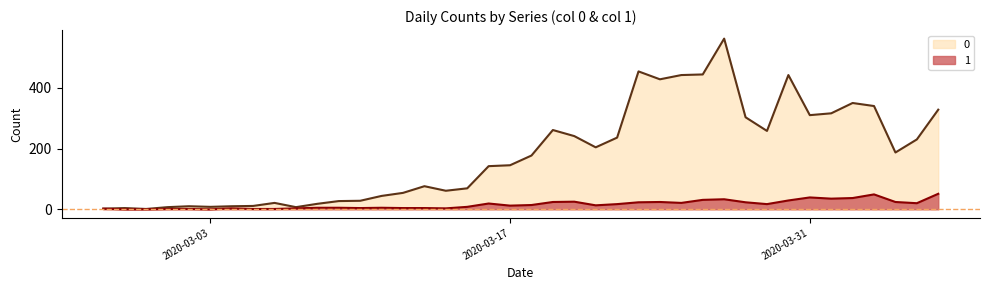

Reading left to right, transcribe all the data shown in this chart.

0: 2020-02-27=2	2020-02-28=4	2020-02-29=1	2020-03-01=7	2020-03-02=10	2020-03-03=8	2020-03-04=10	2020-03-05=11	2020-03-06=21	2020-03-07=7	2020-03-08=18	2020-03-09=27	2020-03-10=28	2020-03-11=44	2020-03-12=54	2020-03-13=76	2020-03-14=61	2020-03-15=69	2020-03-16=142	2020-03-17=145	2020-03-18=177	2020-03-19=261	2020-03-20=241	2020-03-21=204	2020-03-22=236	2020-03-23=454	2020-03-24=428	2020-03-25=442	2020-03-26=444	2020-03-27=562	2020-03-28=303	2020-03-29=258	2020-03-30=442	2020-03-31=310	2020-04-01=316	2020-04-02=350	2020-04-03=340	2020-04-04=187	2020-04-05=230	2020-04-06=328
1: 2020-02-27=2	2020-02-28=0	2020-02-29=0	2020-03-01=1	2020-03-02=1	2020-03-03=0	2020-03-04=3	2020-03-05=1	2020-03-06=1	2020-03-07=3	2020-03-08=5	2020-03-09=5	2020-03-10=4	2020-03-11=5	2020-03-12=4	2020-03-13=4	2020-03-14=3	2020-03-15=8	2020-03-16=19	2020-03-17=12	2020-03-18=14	2020-03-19=24	2020-03-20=25	2020-03-21=13	2020-03-22=17	2020-03-23=23	2020-03-24=24	2020-03-25=21	2020-03-26=31	2020-03-27=33	2020-03-28=23	2020-03-29=17	2020-03-30=29	2020-03-31=39	2020-04-01=35	2020-04-02=37	2020-04-03=49	2020-04-04=24	2020-04-05=20	2020-04-06=51